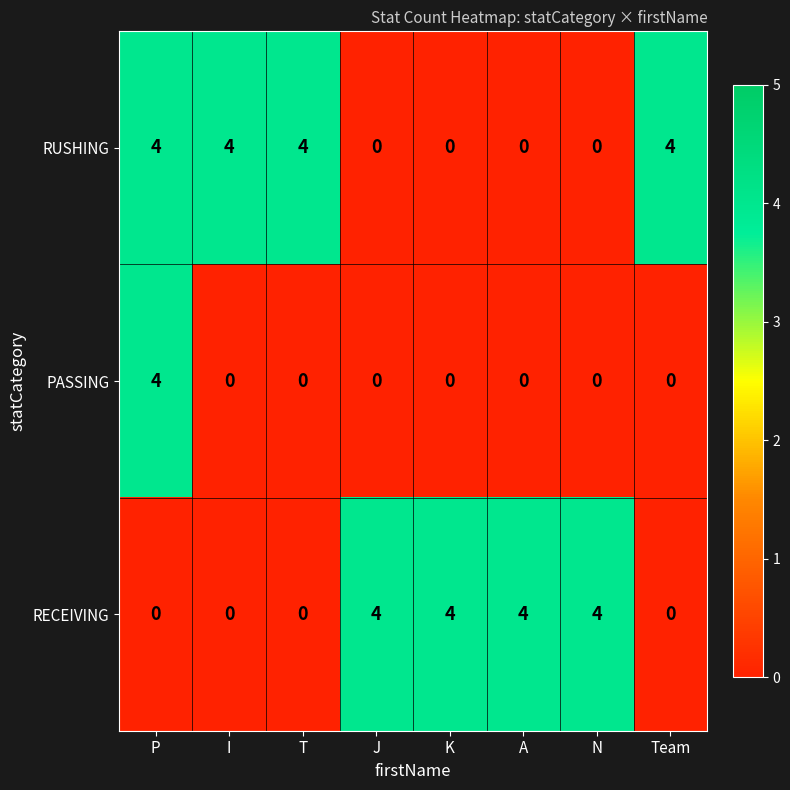

What is the difference between the highest and lowest values at K?

4